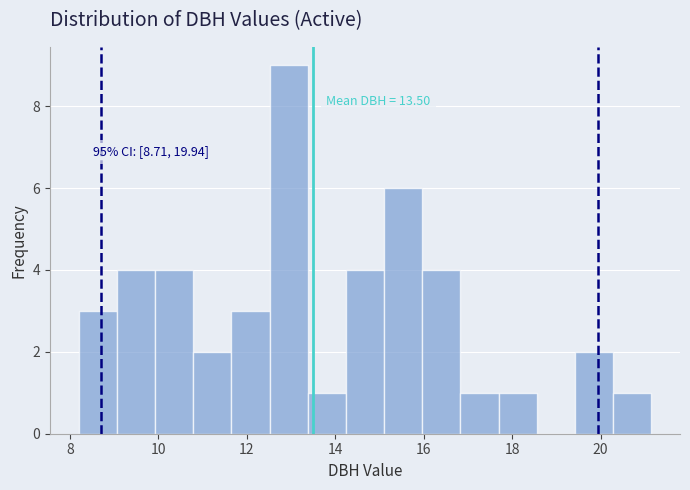

Over which range of the x-axis is the bar tallest?

12.6 to 13.4